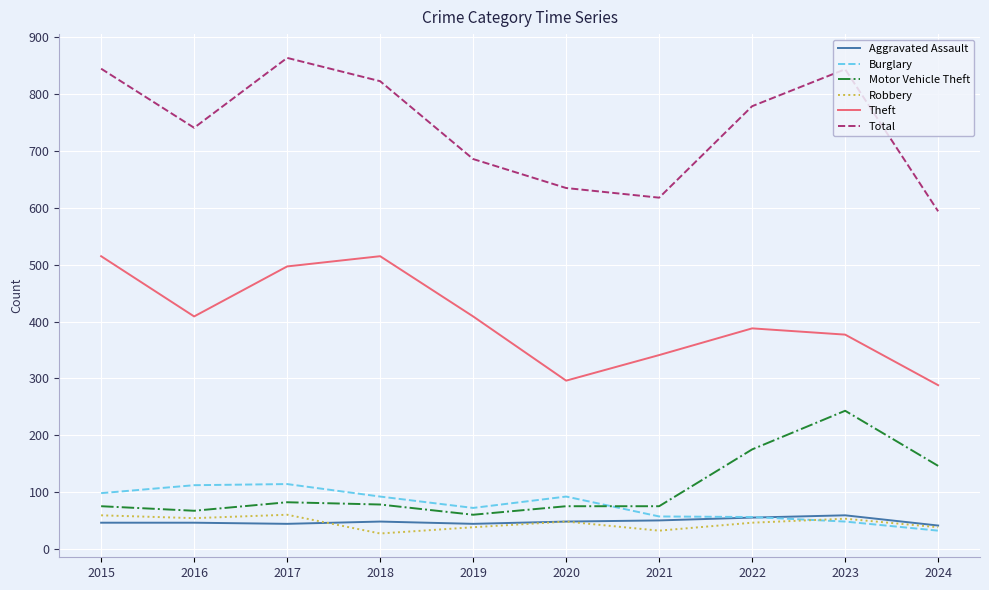

True or false: Aggravated Assault and Total cross at least once.

False